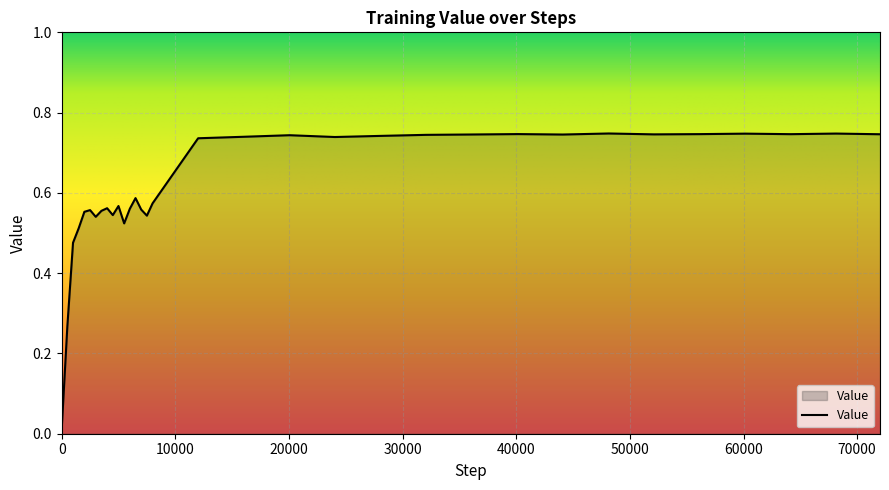

Which category has the highest value across all series?

48145